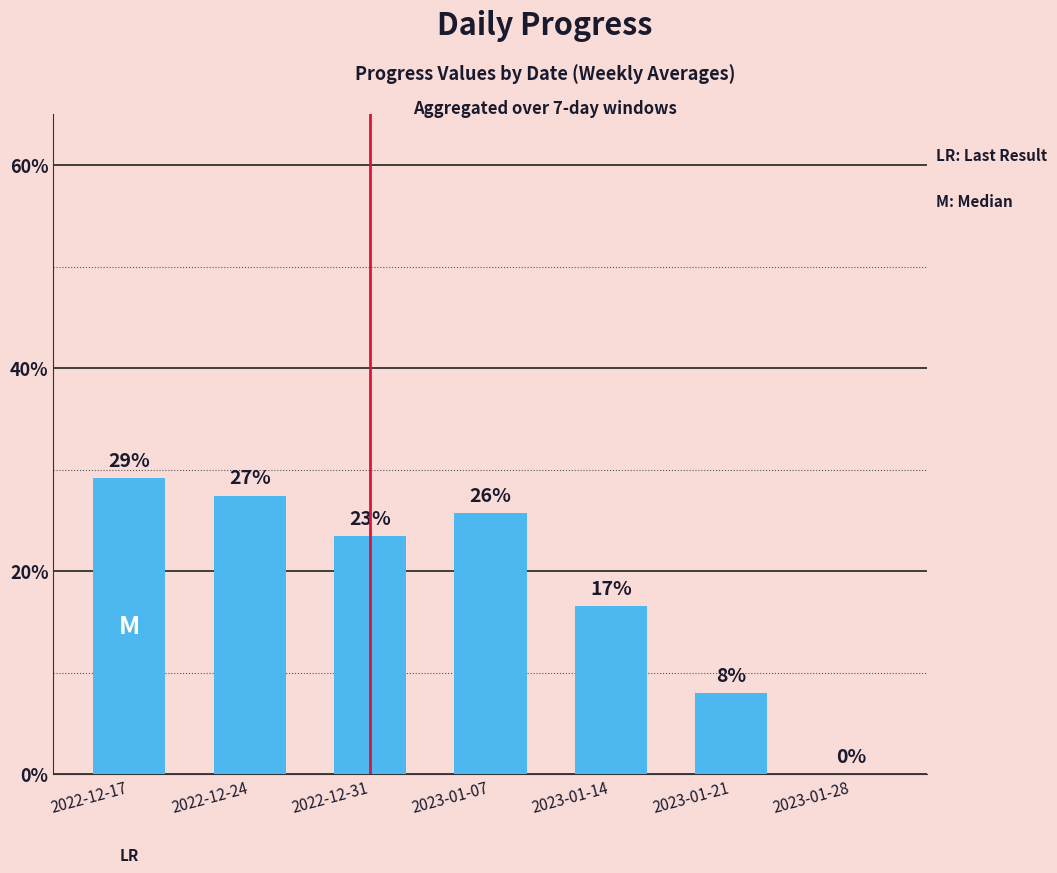

Between 2022-12-24 and 2023-01-07, which is larger?

2022-12-24